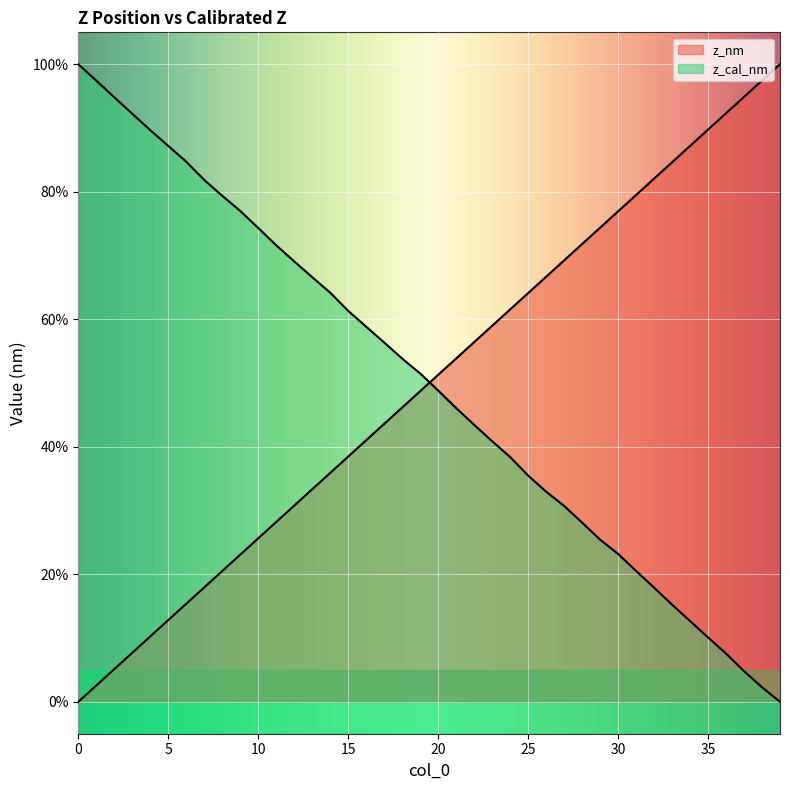

Rank the series at 14 from lowest to highest value.

z_nm, z_cal_nm